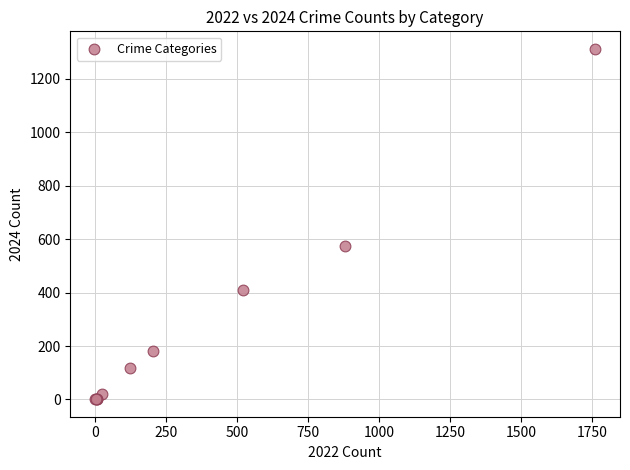

What Y value in the scatter plot is closest to 656?

576